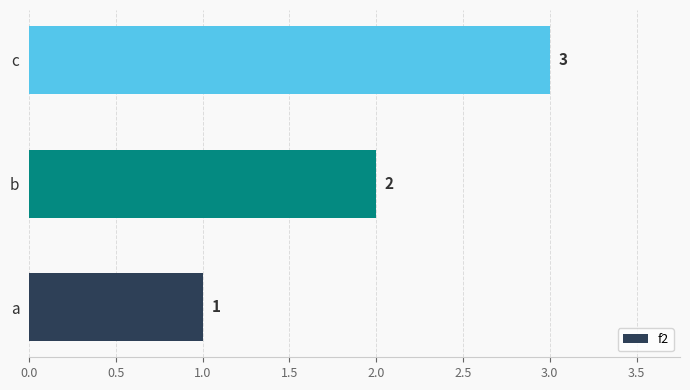

The chart shows a value of 1 at b. True or false?

False